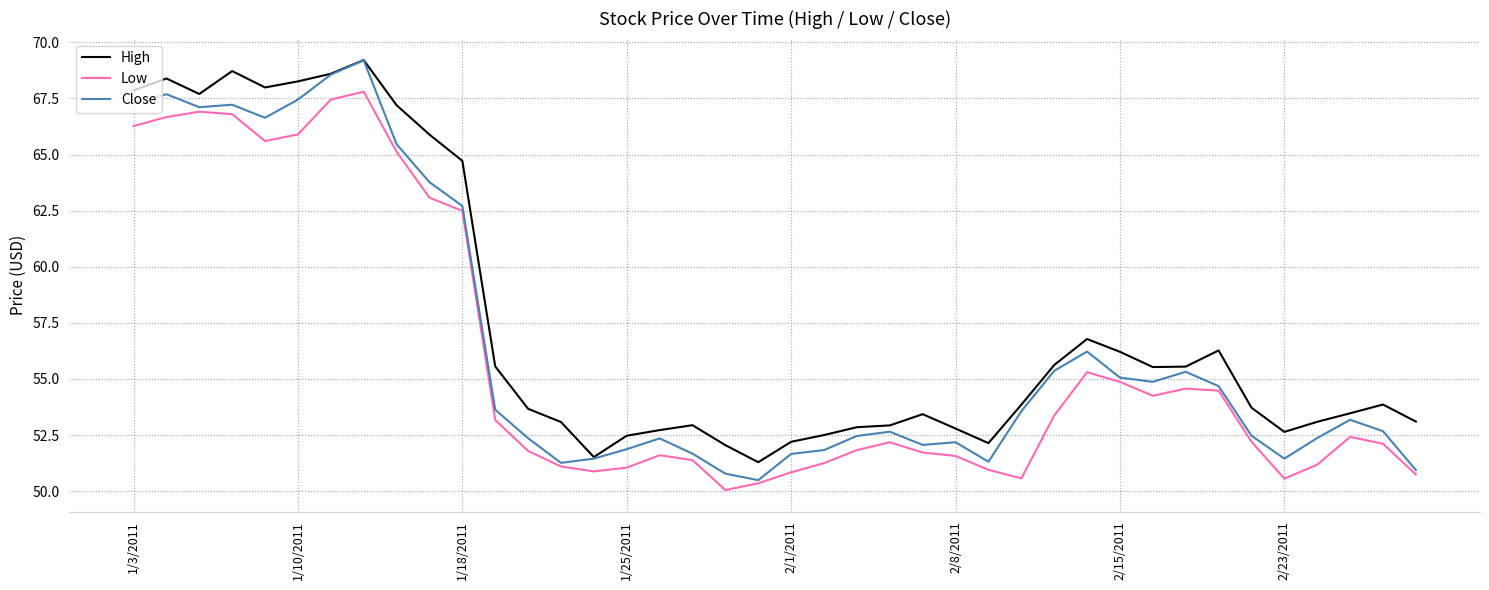

How many lines are shown in the chart?

3